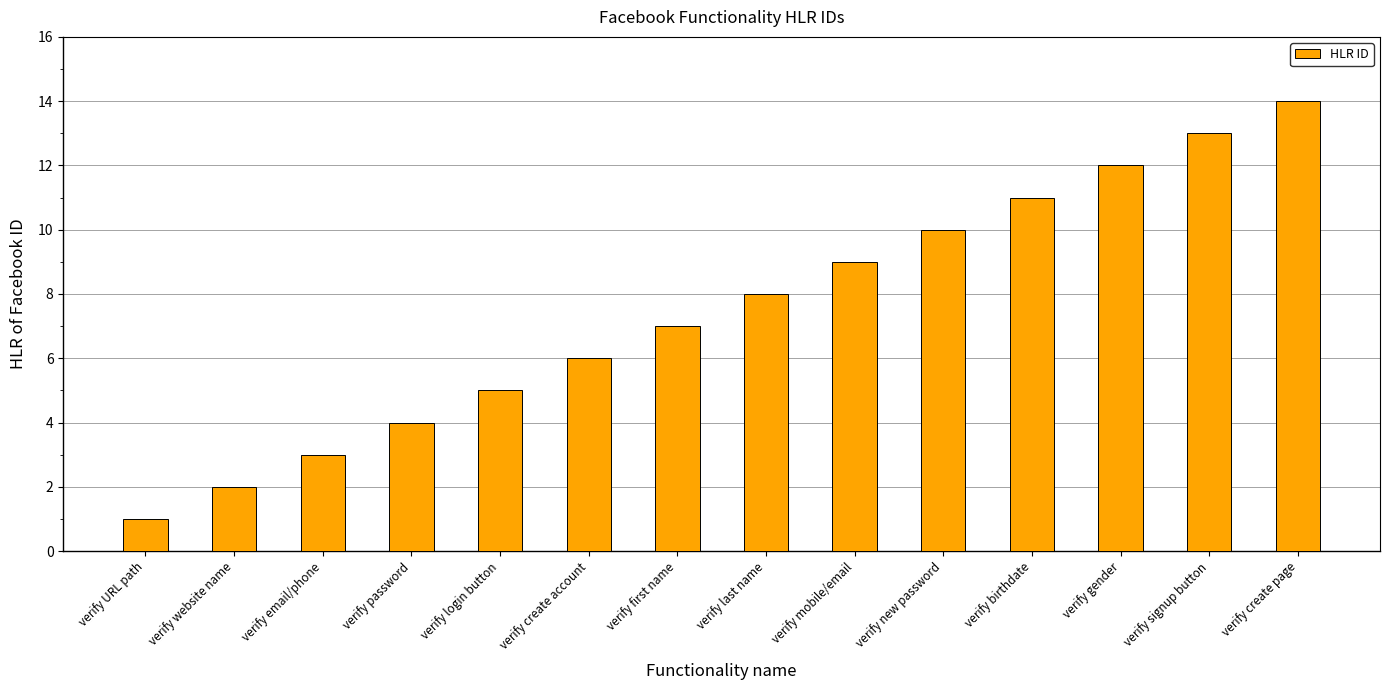

How many categories are shown in the chart?

14